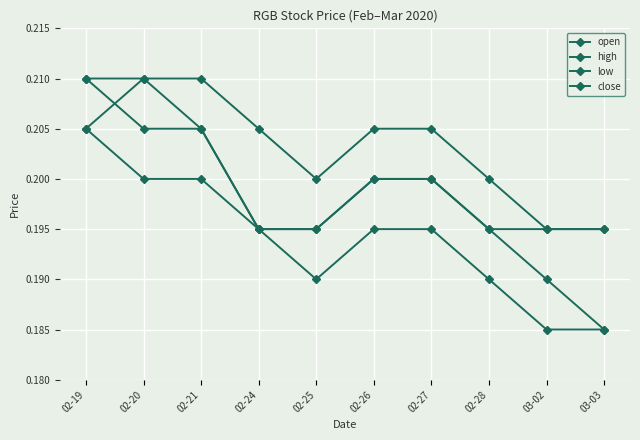

How many lines are shown in the chart?

4